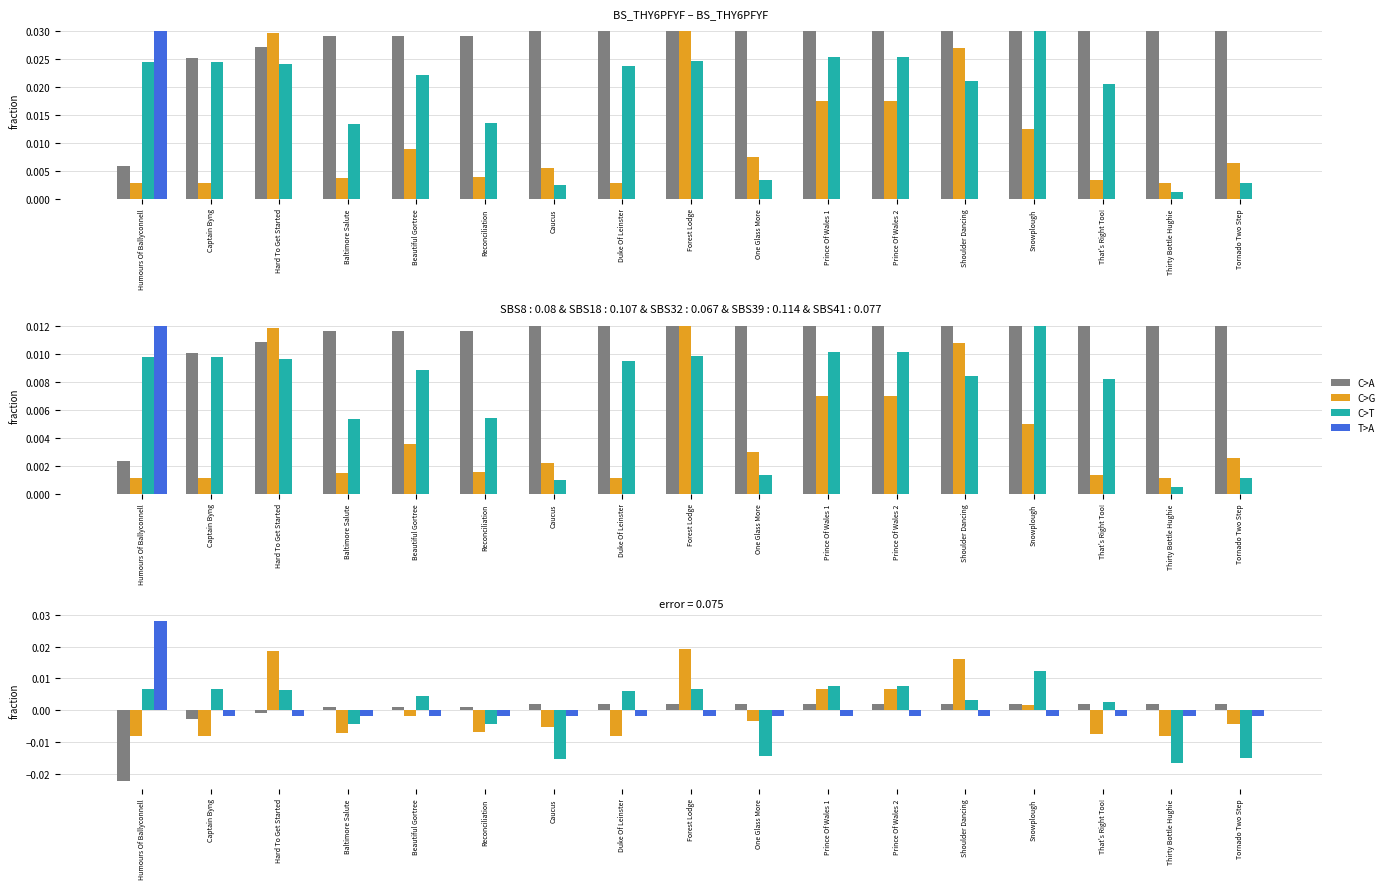

What is the label of the 5th bar from the left?

Beautiful Gortree